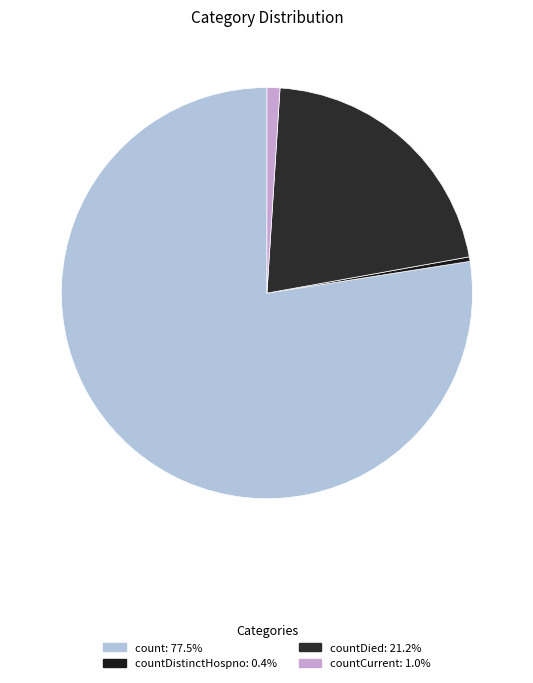

Count the number of slices in the pie.

4